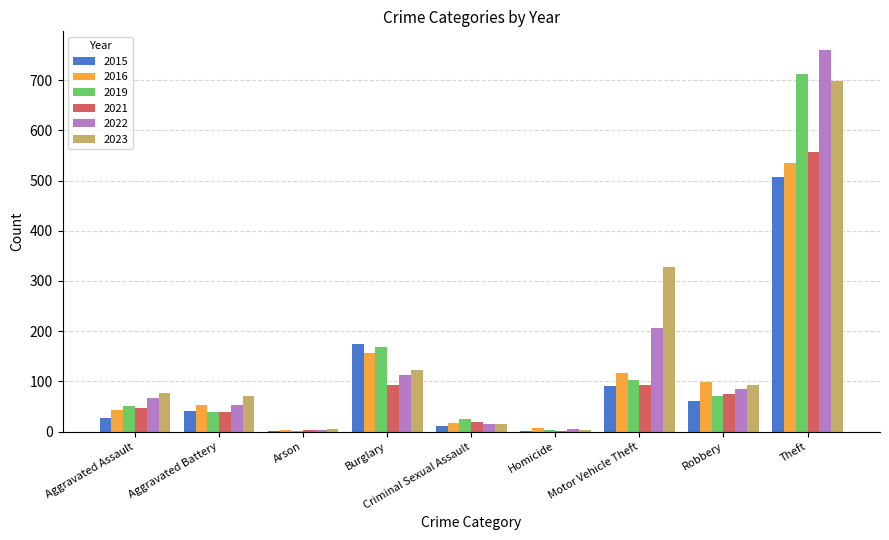

What are all the series names shown in the legend?

2015, 2016, 2019, 2021, 2022, 2023